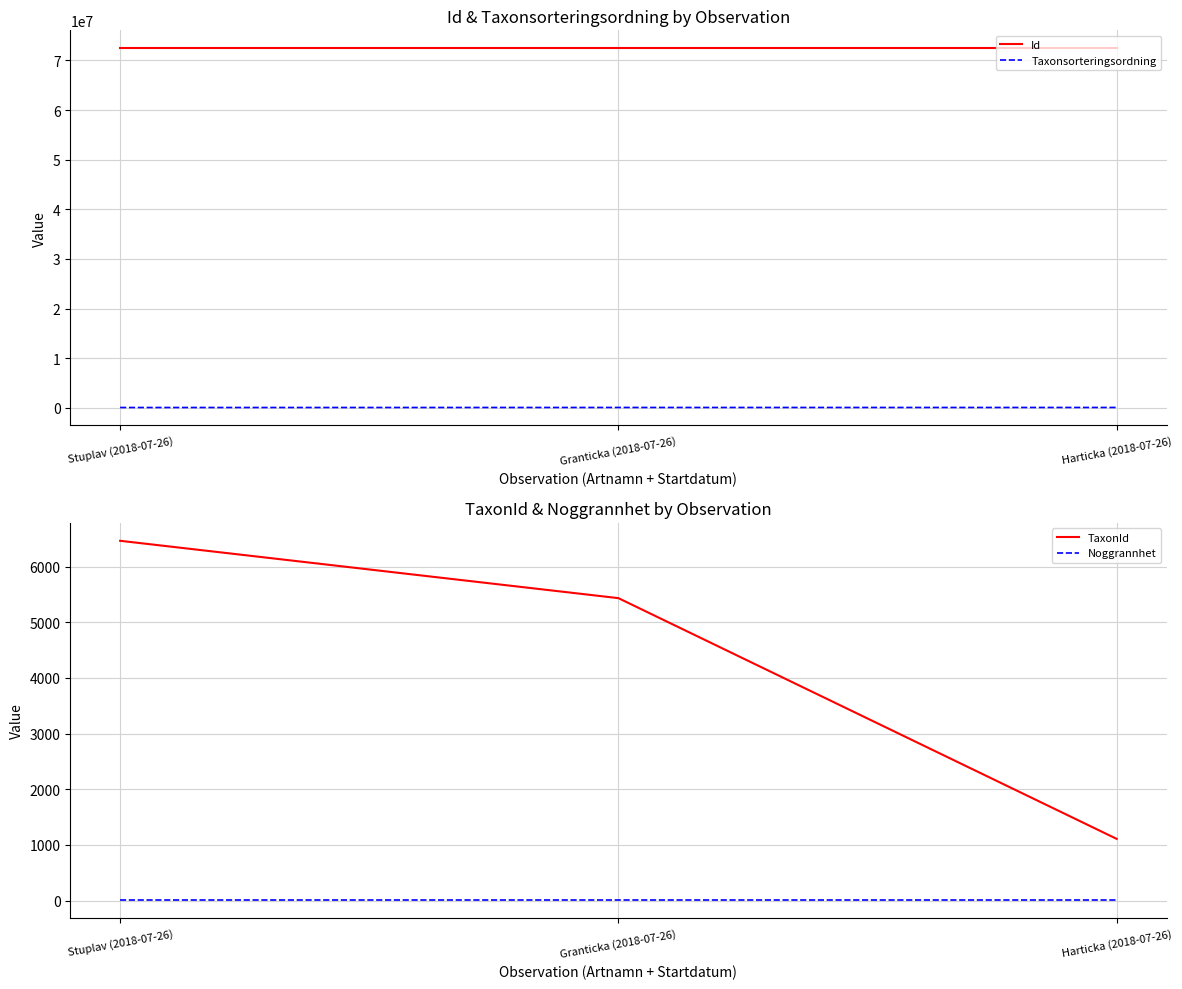

Reading right to left, transcribe all the data shown in this chart.

Id: Harticka (2018-07-26)=72444069	Granticka (2018-07-26)=72444077	Stuplav (2018-07-26)=72444066
Taxonsorteringsordning: Harticka (2018-07-26)=89388	Granticka (2018-07-26)=89410	Stuplav (2018-07-26)=78596
TaxonId: Harticka (2018-07-26)=1108	Granticka (2018-07-26)=5432	Stuplav (2018-07-26)=6462
Noggrannhet: Harticka (2018-07-26)=10	Granticka (2018-07-26)=10	Stuplav (2018-07-26)=10